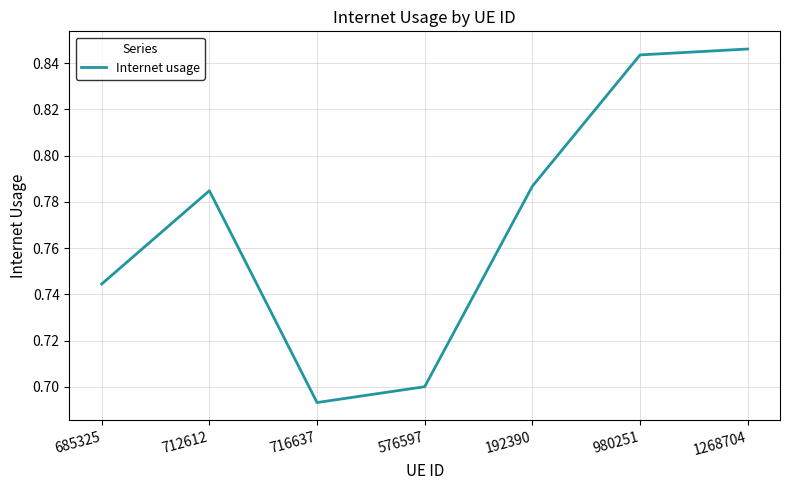

How many values are between 0 and 1?

7